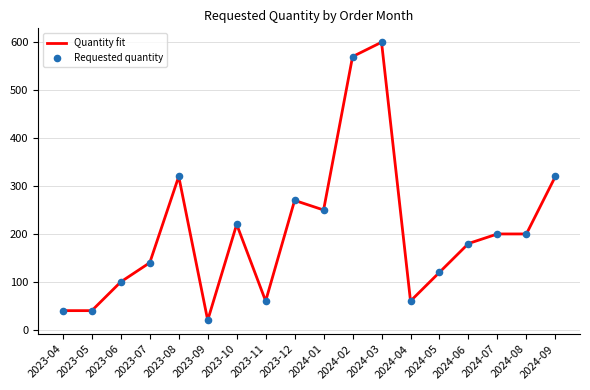

What is the greatest value displayed?

600